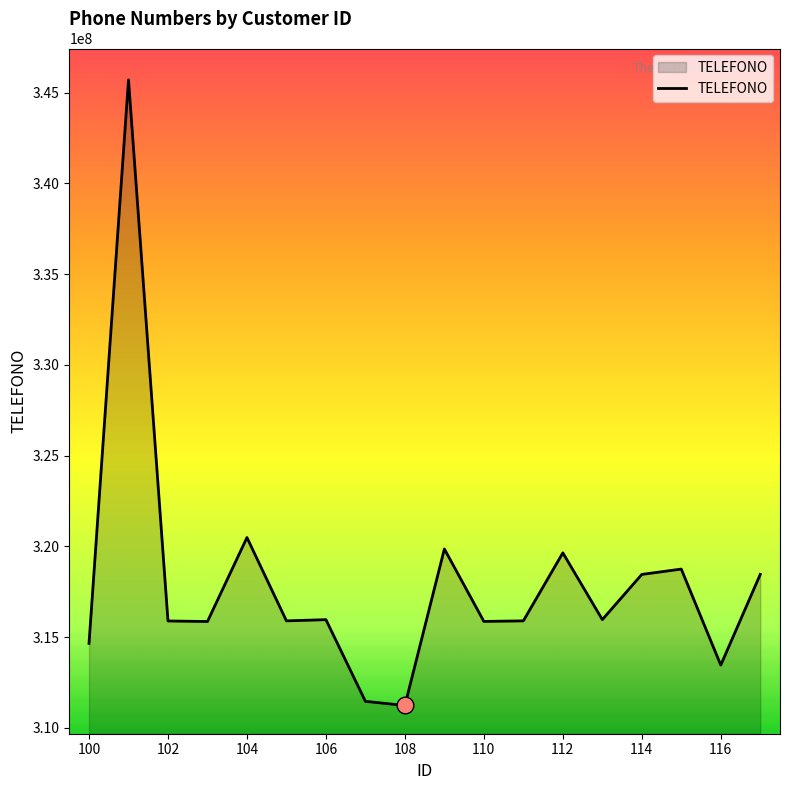

What is the maximum value shown in the chart?

345695487